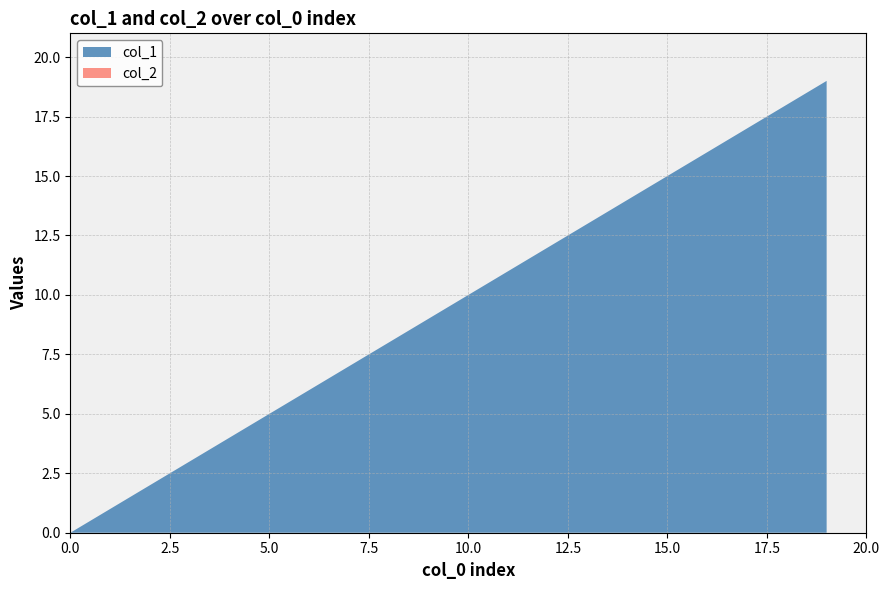

Is the value of col_2 at 11 greater than the value of col_1 at 17?

No